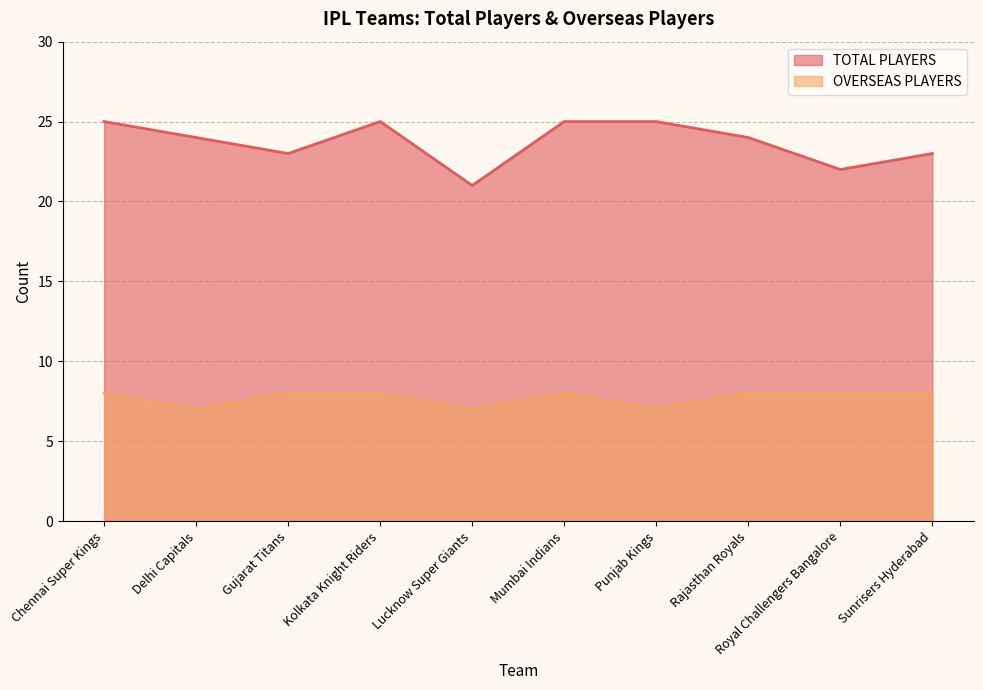

How many interior local valleys does the OVERSEAS PLAYERS series have?

3